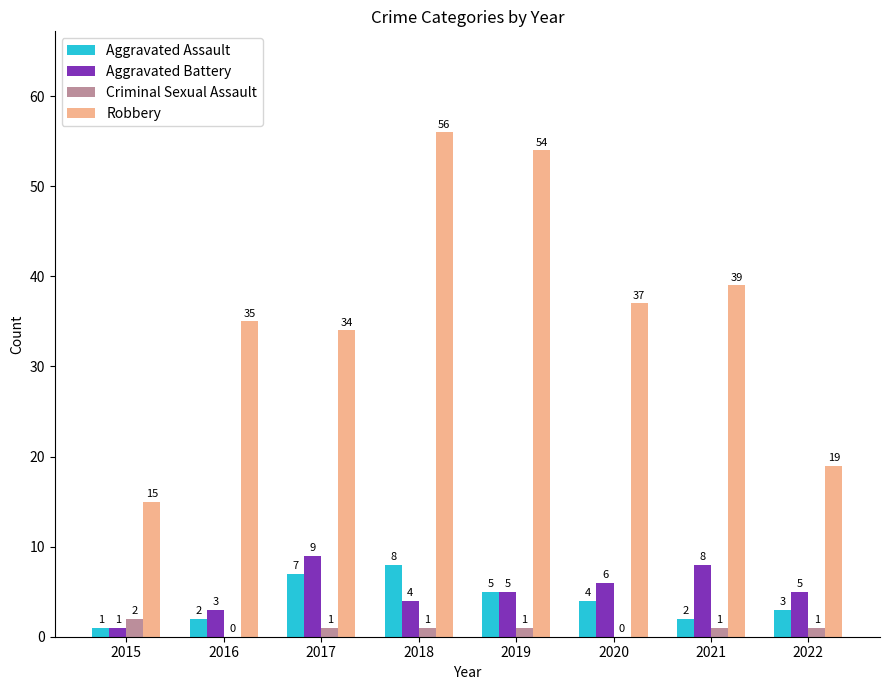

Which series has the largest total across all categories?

Robbery